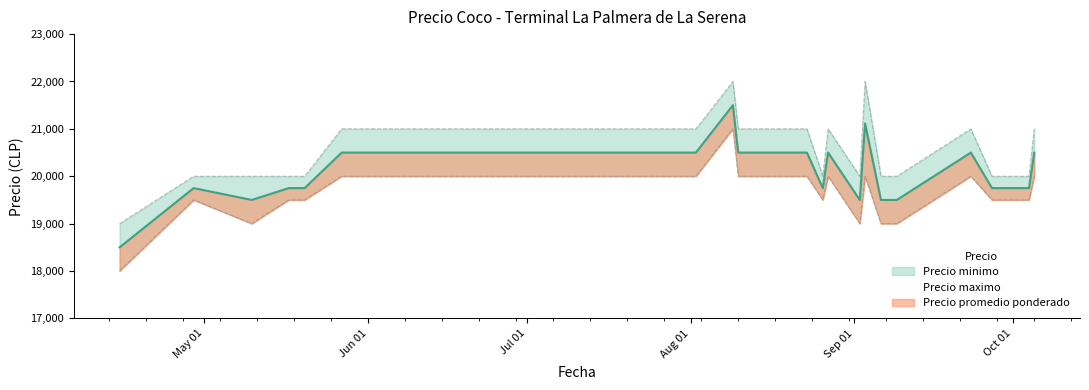

Reading left to right, list all the values displayed in this chart.

Precio minimo: 18000	19500	19000	19500	19500	19500	20000	20000	20000	20000	20000	20000	21000	20000	20000	20000	20000	20000	19500	20000	19000	20000	19000	19000	20000	19500	19500	19500	20000
Precio maximo: 19000	20000	20000	20000	20000	20000	21000	21000	21000	21000	21000	21000	22000	21000	21000	21000	21000	21000	20000	21000	20000	22000	20000	20000	21000	20000	20000	20000	21000
Precio promedio ponderado: 18500	19750	19500	19750	19750	19750	20500	20500	20500	20500	20500	20500	21500	20500	20500	20500	20500	20500	19750	20500	19500	21115	19500	19500	20500	19750	19750	19750	20500